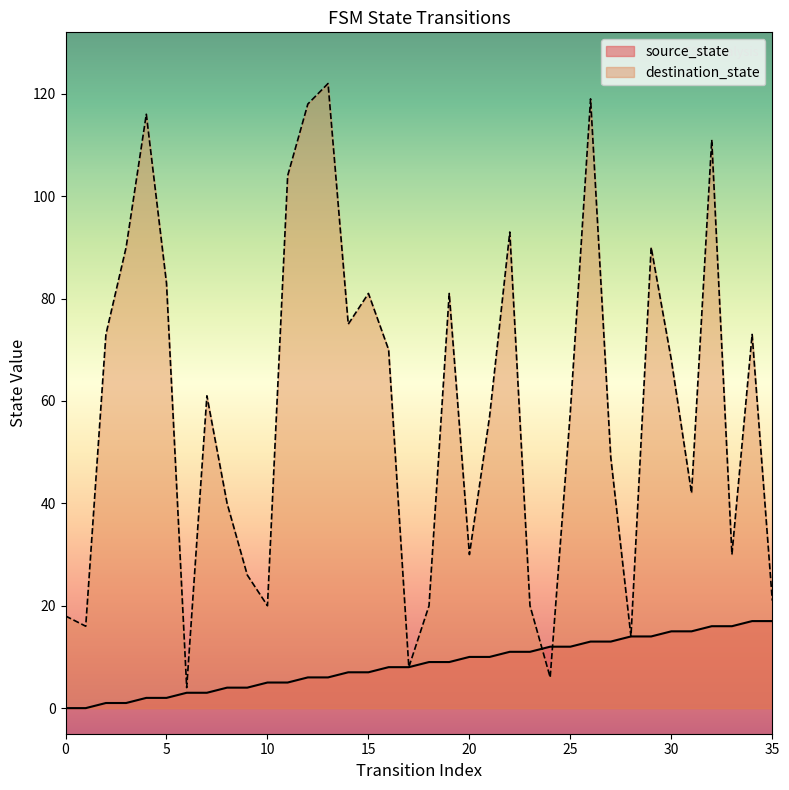

Which has a higher value, 23 or 2?

23